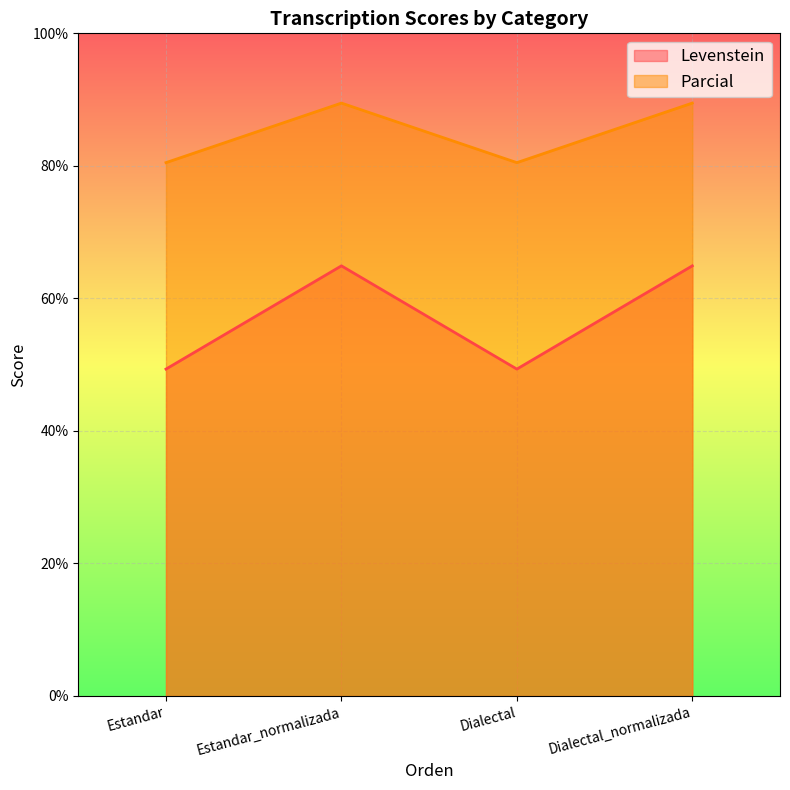

At which label is Levenstein closest to 57?

Estandar